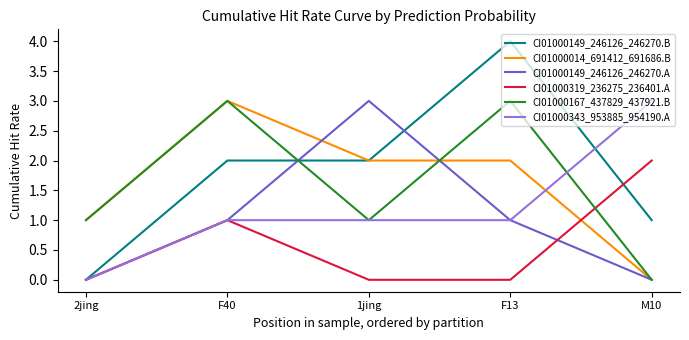

Is it true that CI01000343_953885_954190.A equals 0 at 1jing?

False